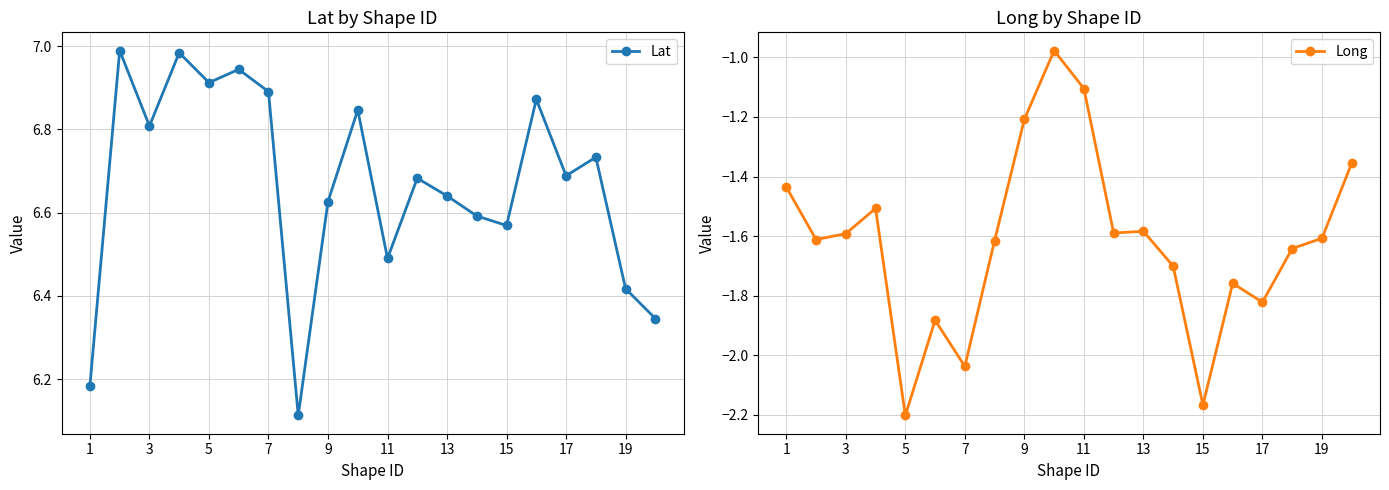

Read the Long value at 11.

-1.1